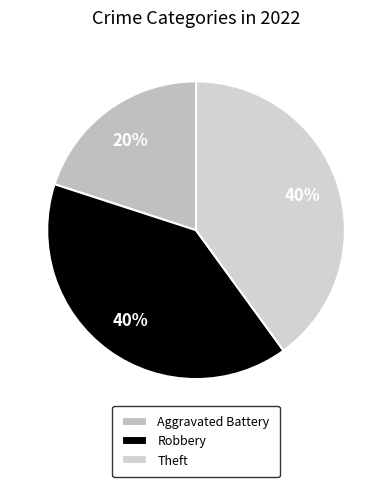

How many segments does this pie chart have?

3